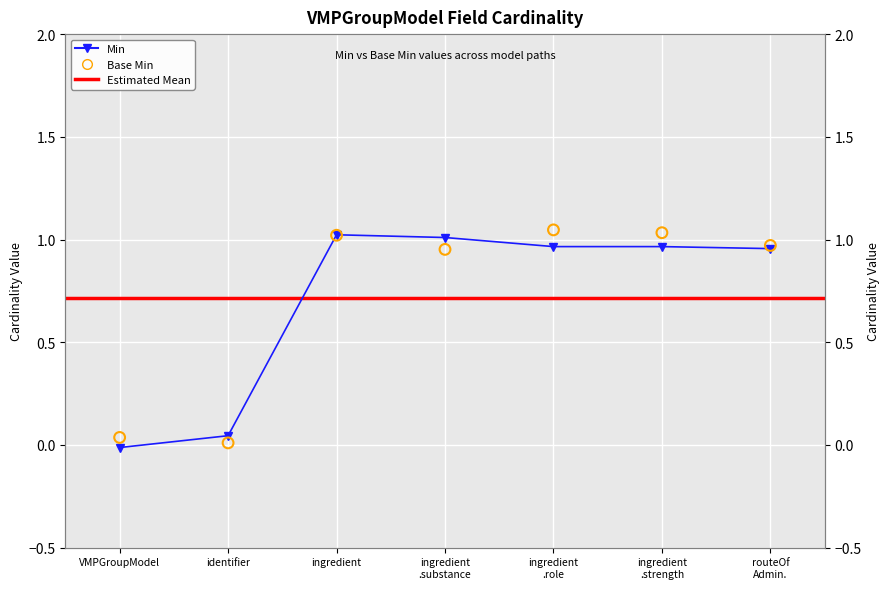

Which series has the largest total across all categories?

Base Min